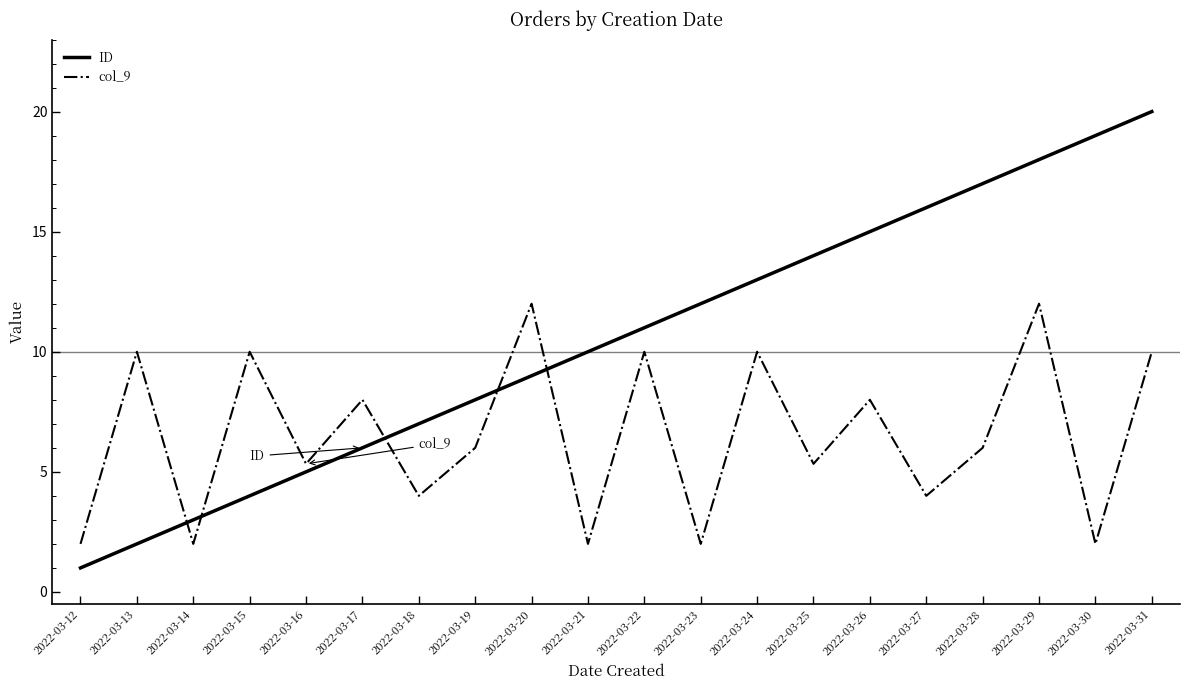

At which label does ID reach its minimum?

2022-03-12